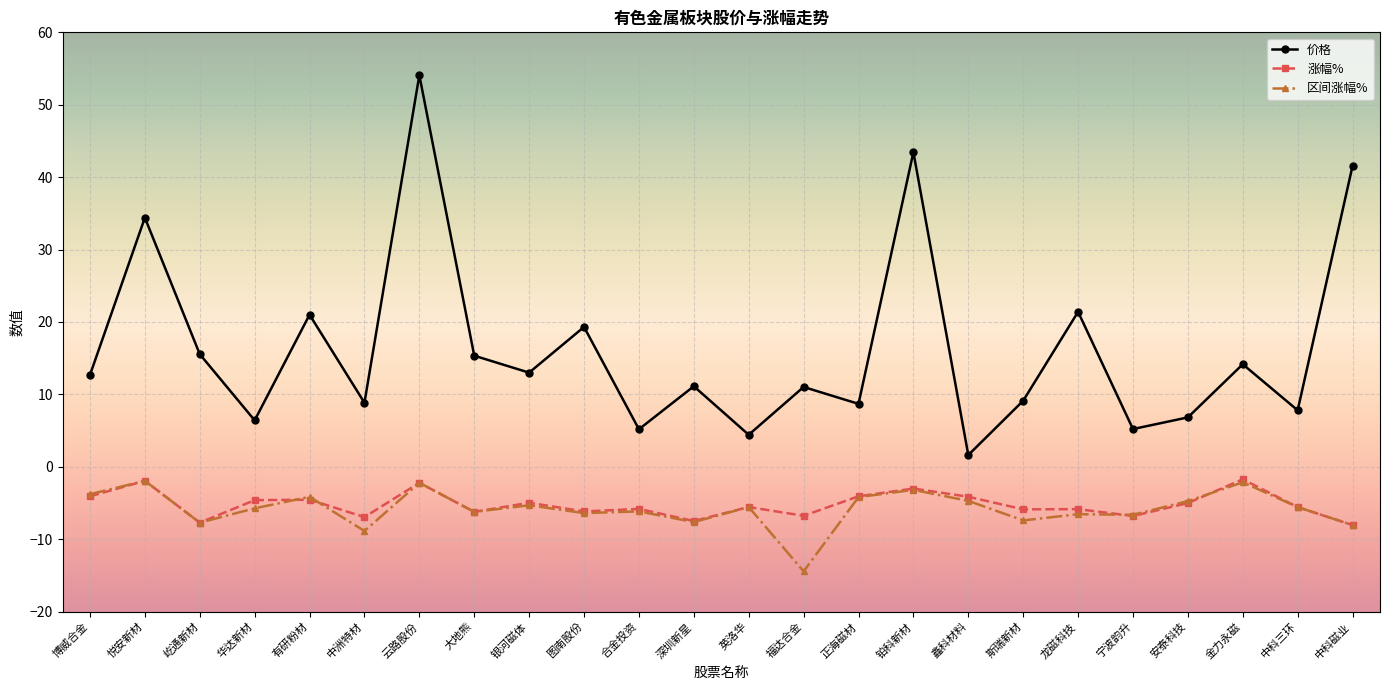

Which series has the largest range (max minus min)?

价格